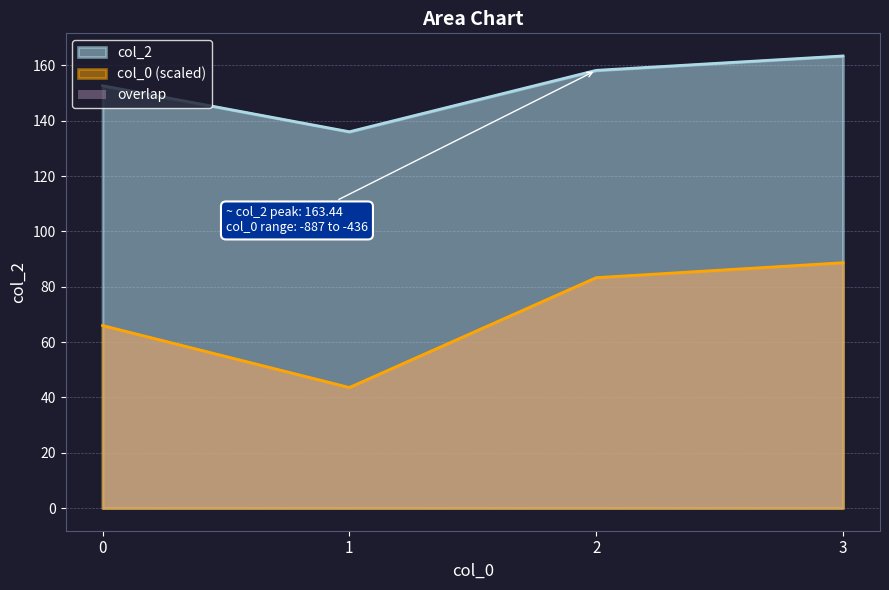

At which category does the chart reach its minimum across all series?

1